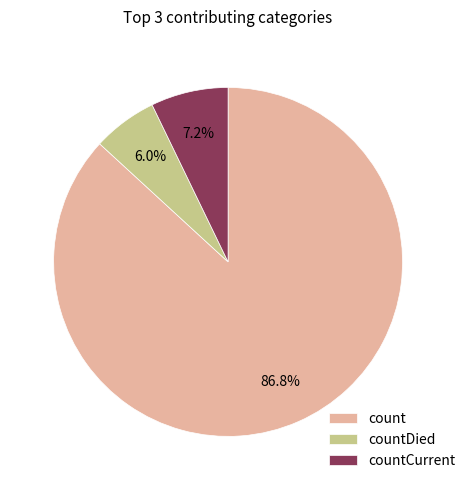

To the nearest percent, what is the average slice percentage?

33%